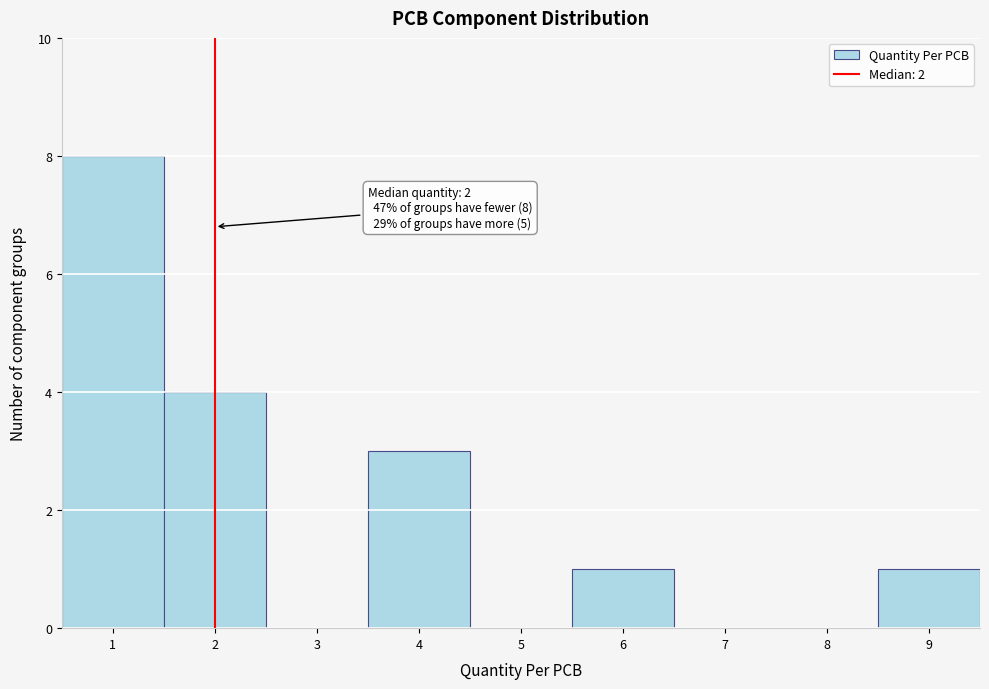

Over which range of the x-axis is the bar tallest?

0.5 to 1.5